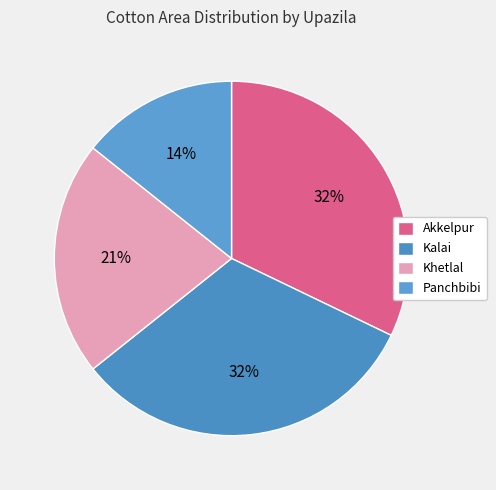

Rank the categories by value from lowest to highest.

Panchbibi, Khetlal, Akkelpur, Kalai